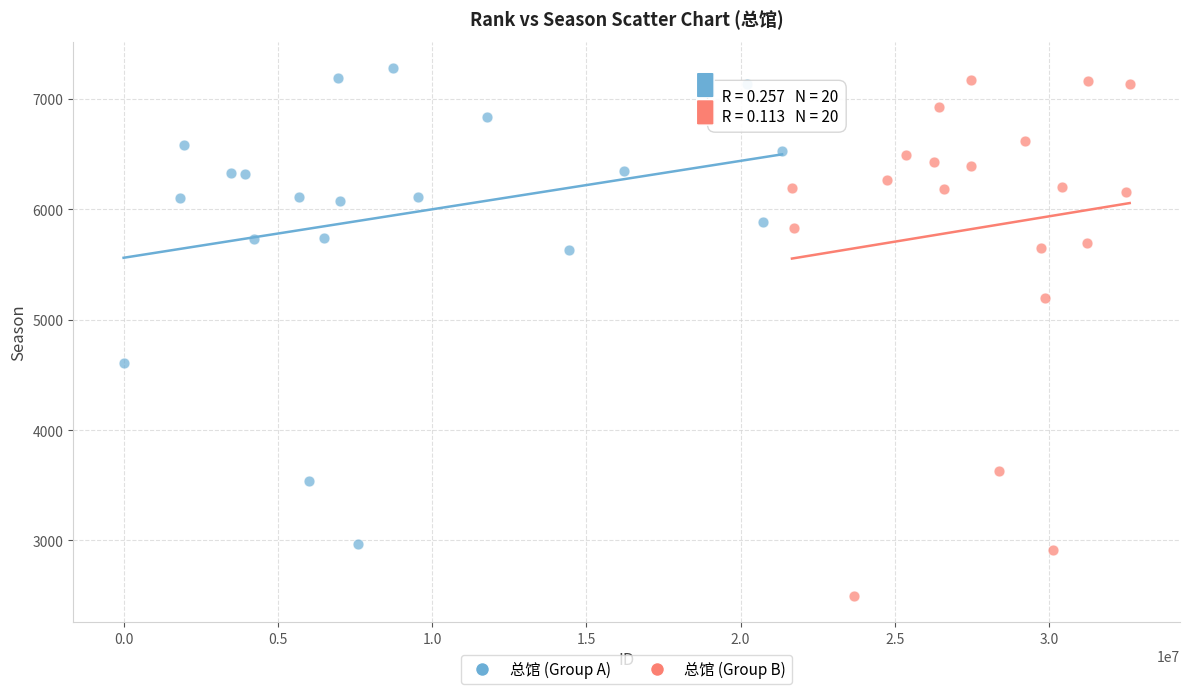

Which series reaches the minimum Y coordinate?

总馆 (Group B)